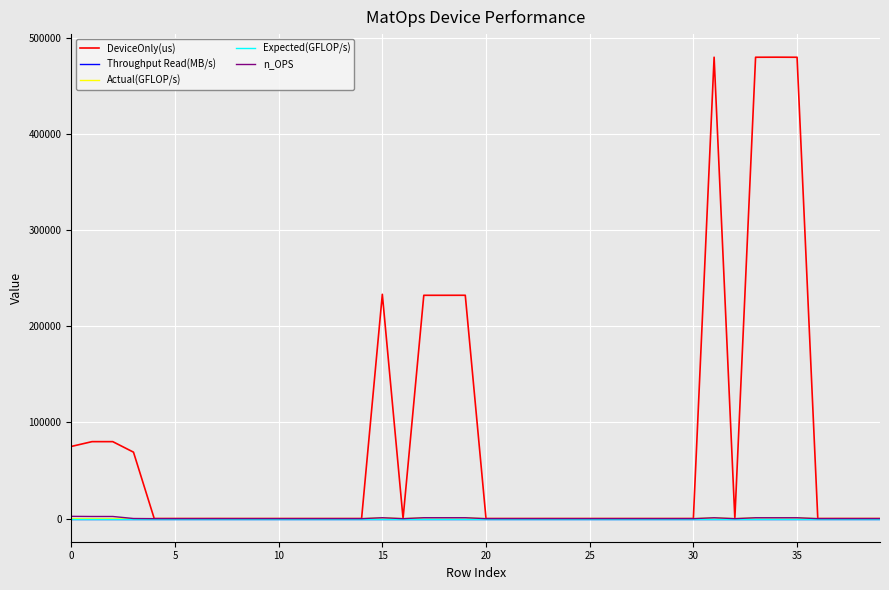

True or false: DeviceOnly(us) and Throughput Read(MB/s) cross at least once.

False